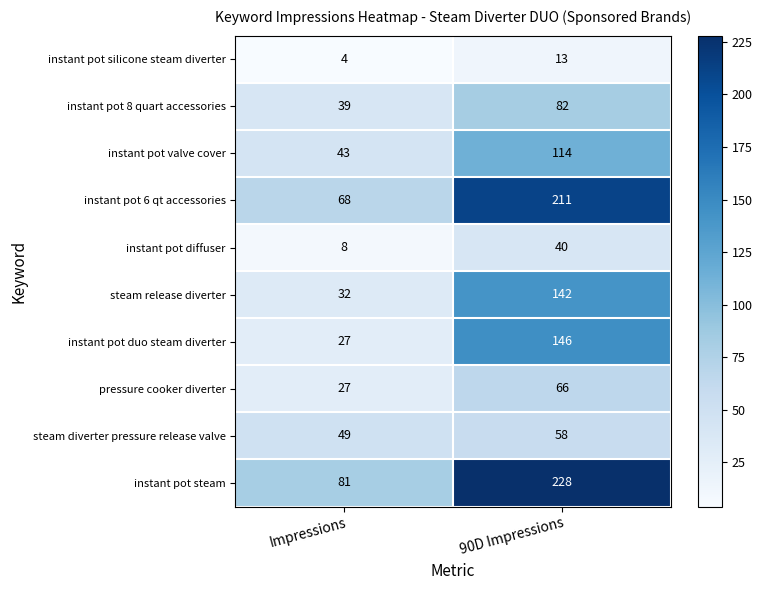

What is the difference between the instant pot diffuser values at Impressions and 90D Impressions?

32